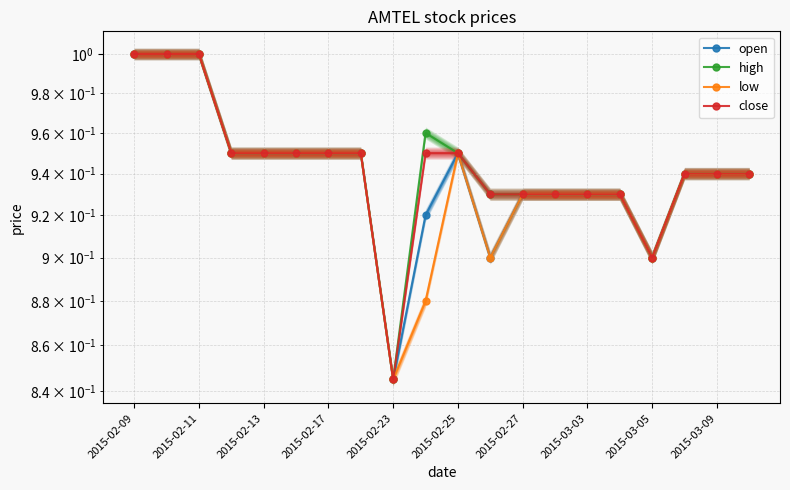

What is the total value across all series at 2015-02-11?

4.0